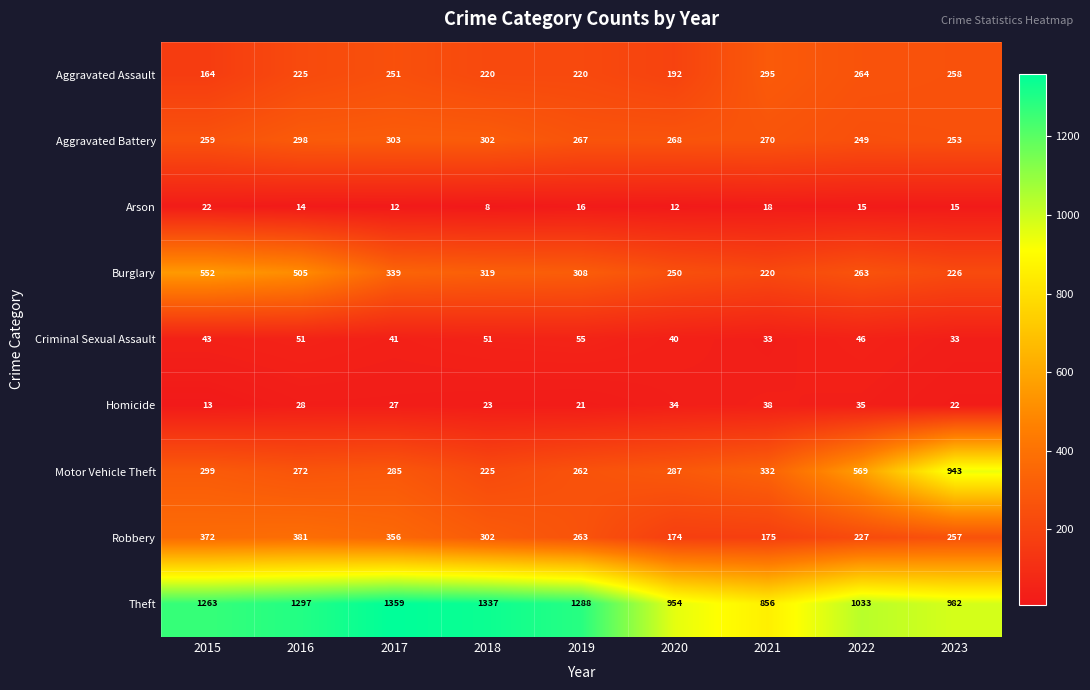

True or false: Aggravated Battery has a value of 268 at 2020.

True